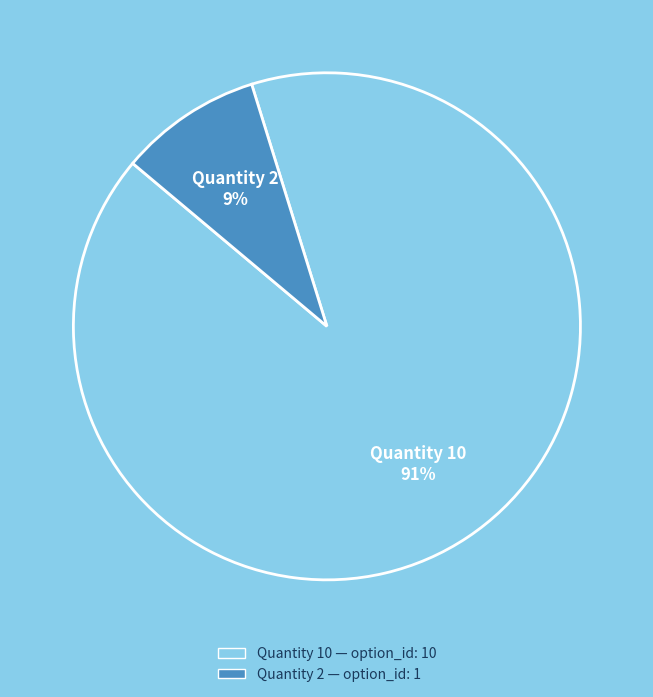

Rank the categories by value from highest to lowest.

Quantity 10, Quantity 2